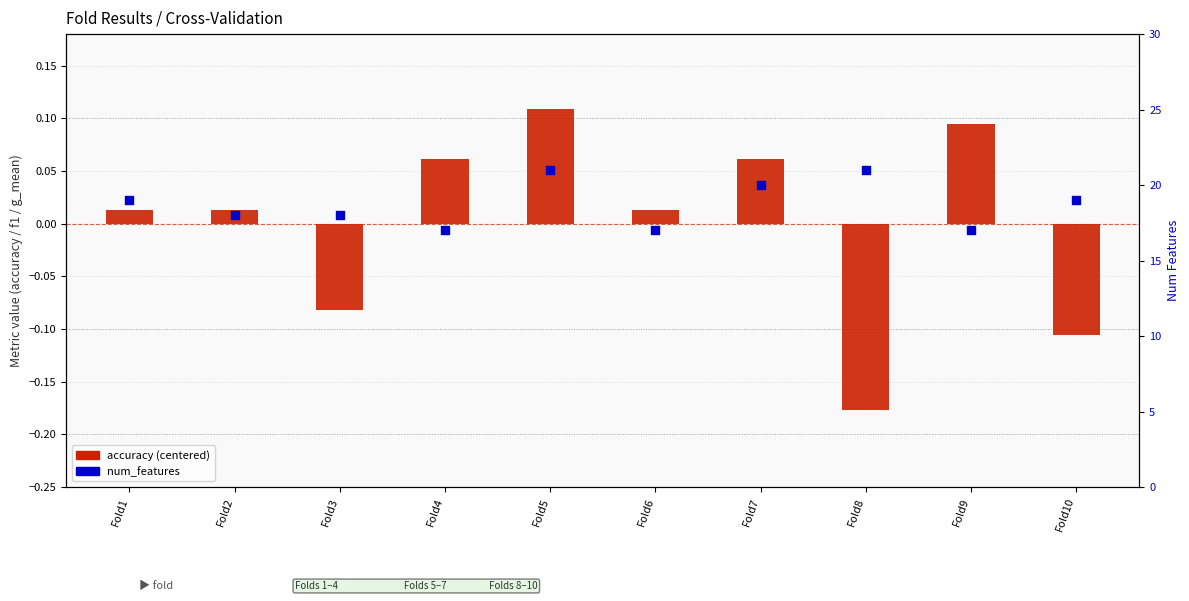

Which series has the largest total across all categories?

num_features